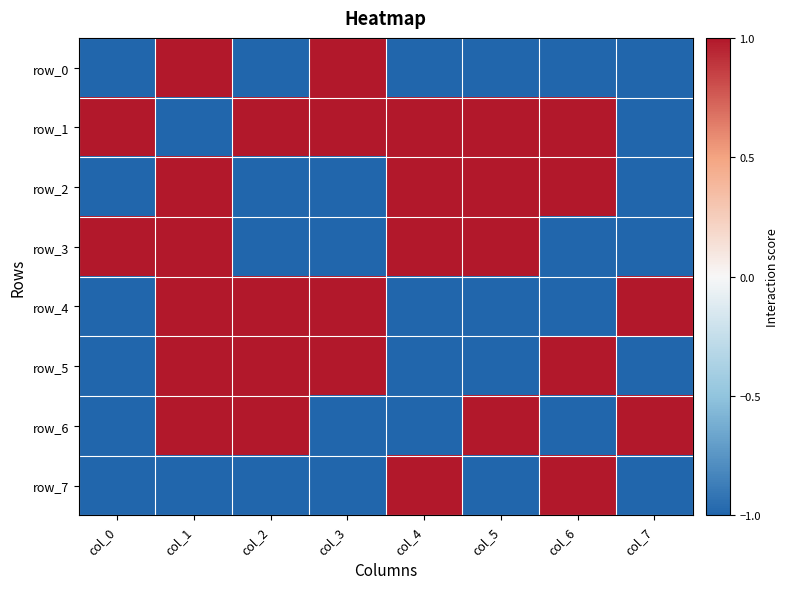

What is the maximum value shown in the chart?

1